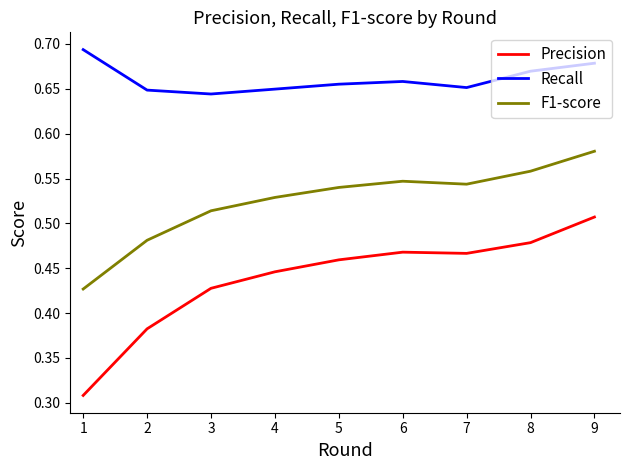

Between 1 and 9, which series saw the biggest shift?

Precision